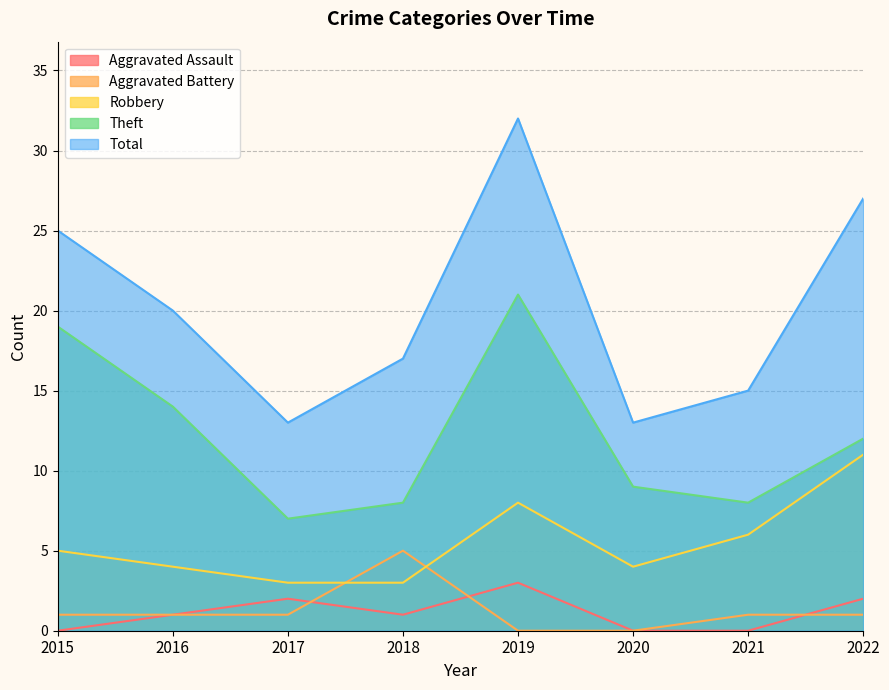

What is the difference between the second highest and minimum values in the Robbery series?

5